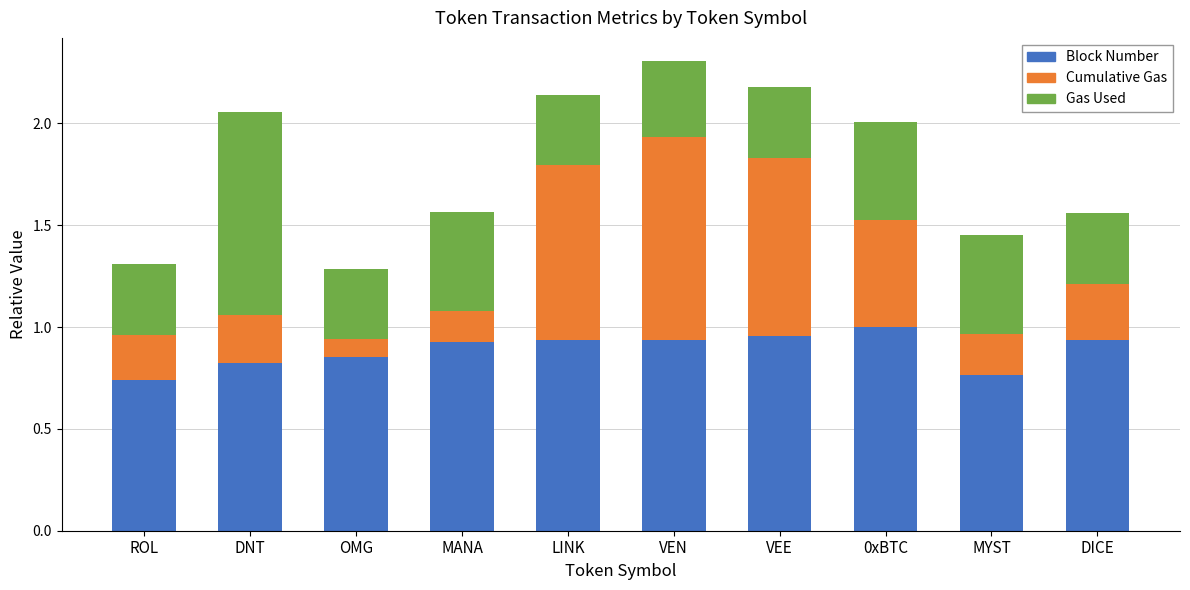

What is the total value across all series at MANA?

1.6